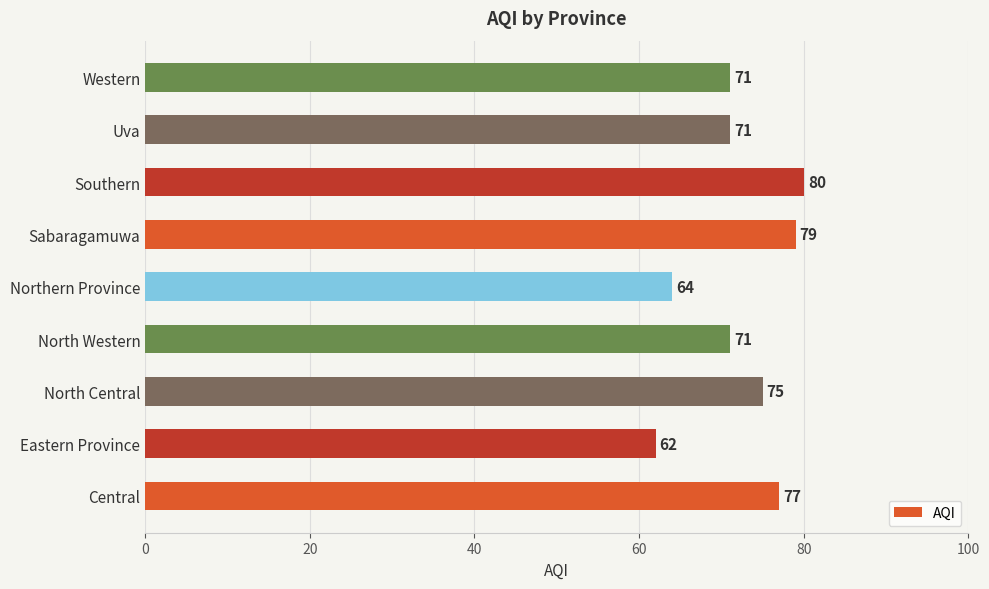

How many distinct data groups are displayed?

1